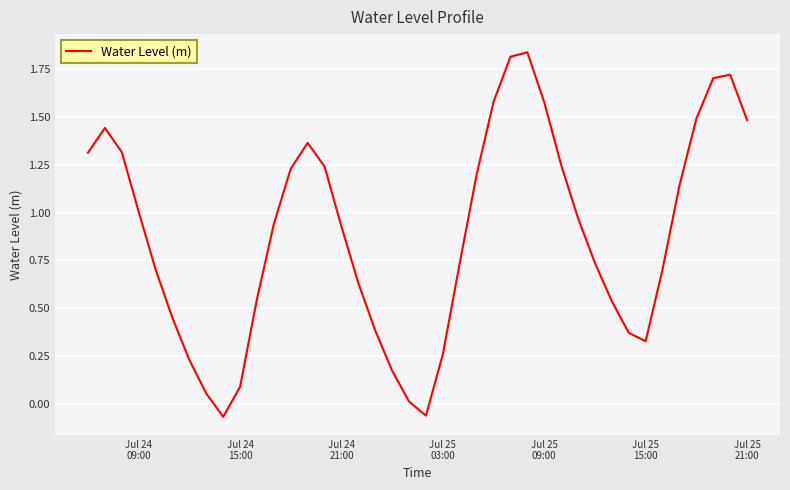

What is the difference between the maximum and minimum values?

1.9